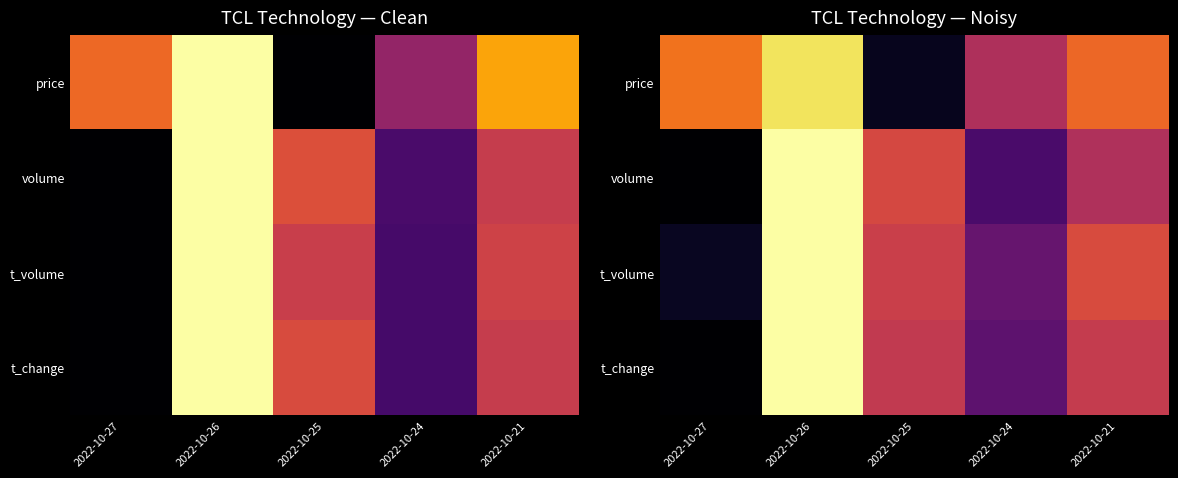

What is the highest value of the price series?

0.9